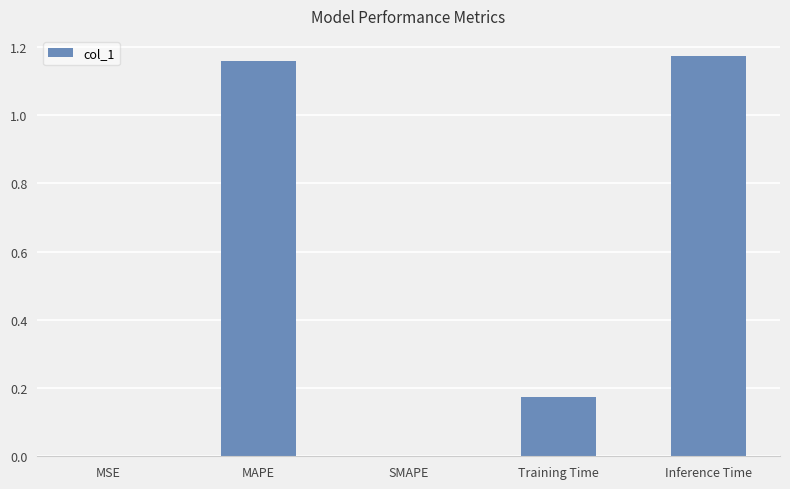

The value at SMAPE is 0.0. True or false?

True